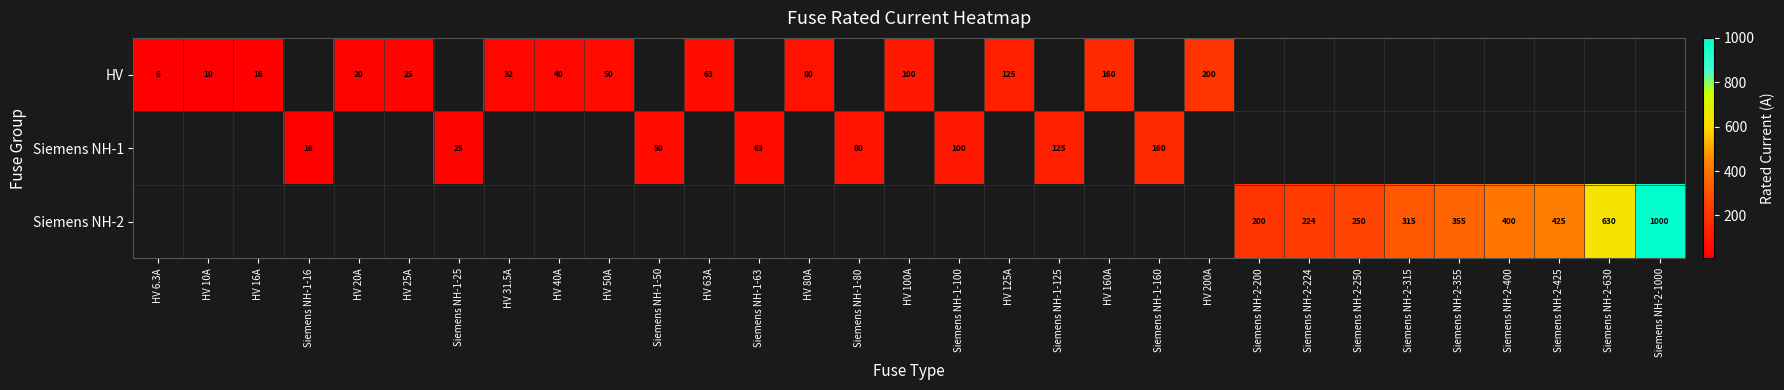

The value of Siemens NH-2 at Siemens NH-2-630 is 630.0. True or false?

True